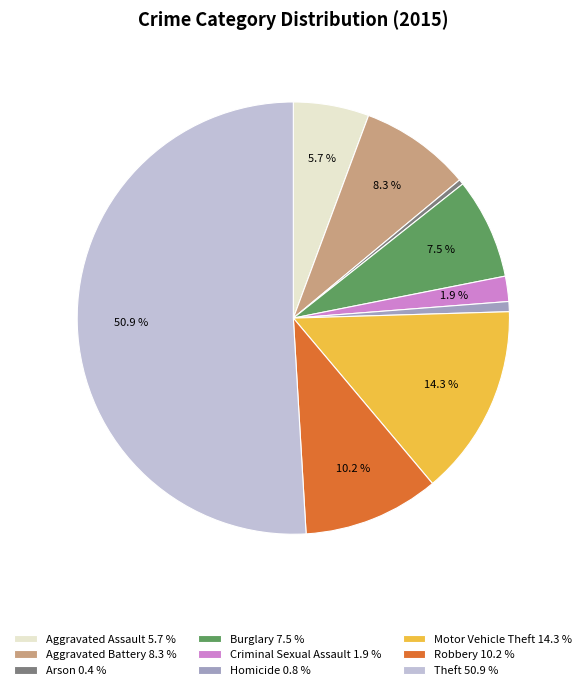

Is Robbery 10.2 % the majority of the pie?

No